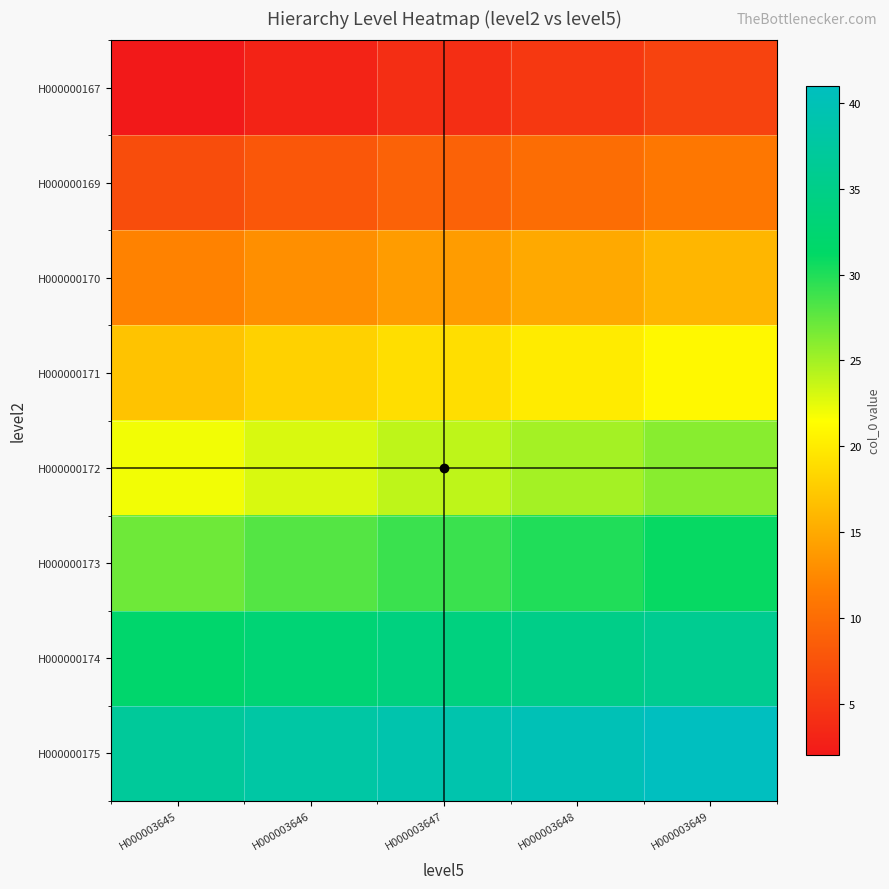

List the series in order of their peak value, lowest first.

H000000167, H000000169, H000000170, H000000171, H000000172, H000000173, H000000174, H000000175